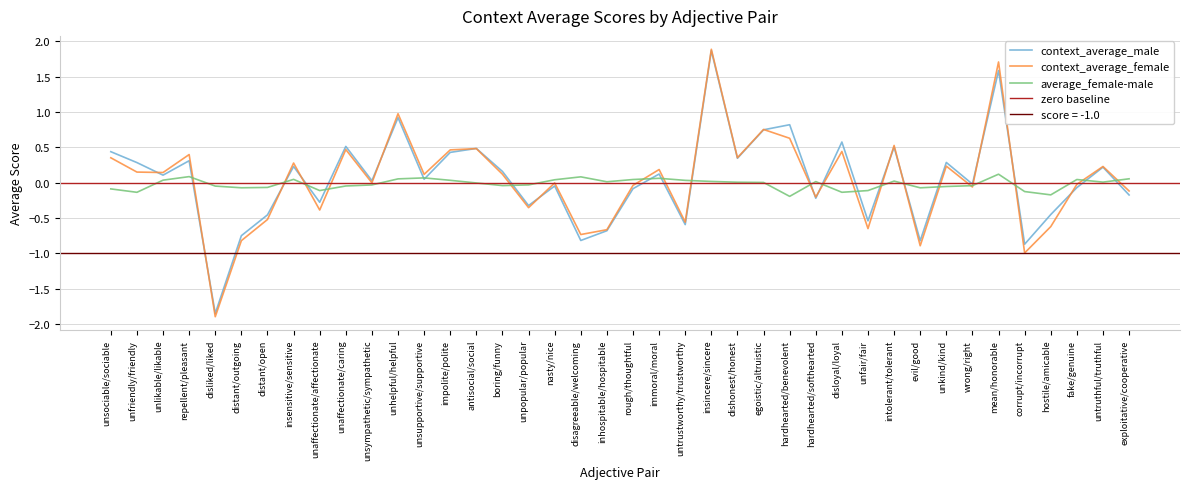

At which category does context_average_female reach its first local peak?

repellent/pleasant